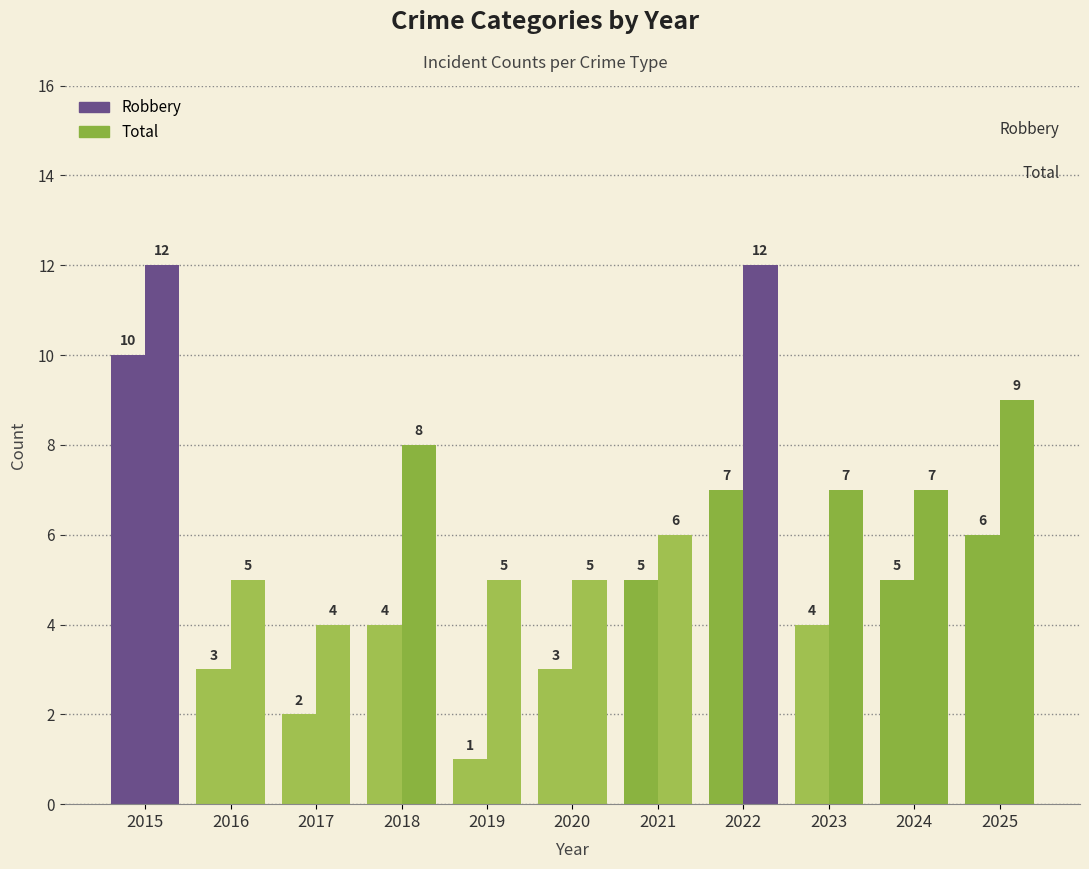

What is the value of the Robbery bar at the 9th from the left?

4